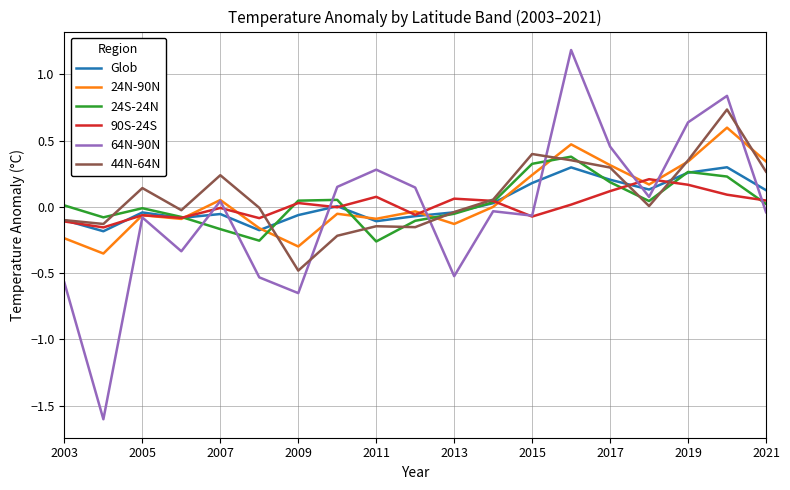

What is the maximum value for 64N-90N?

1.2